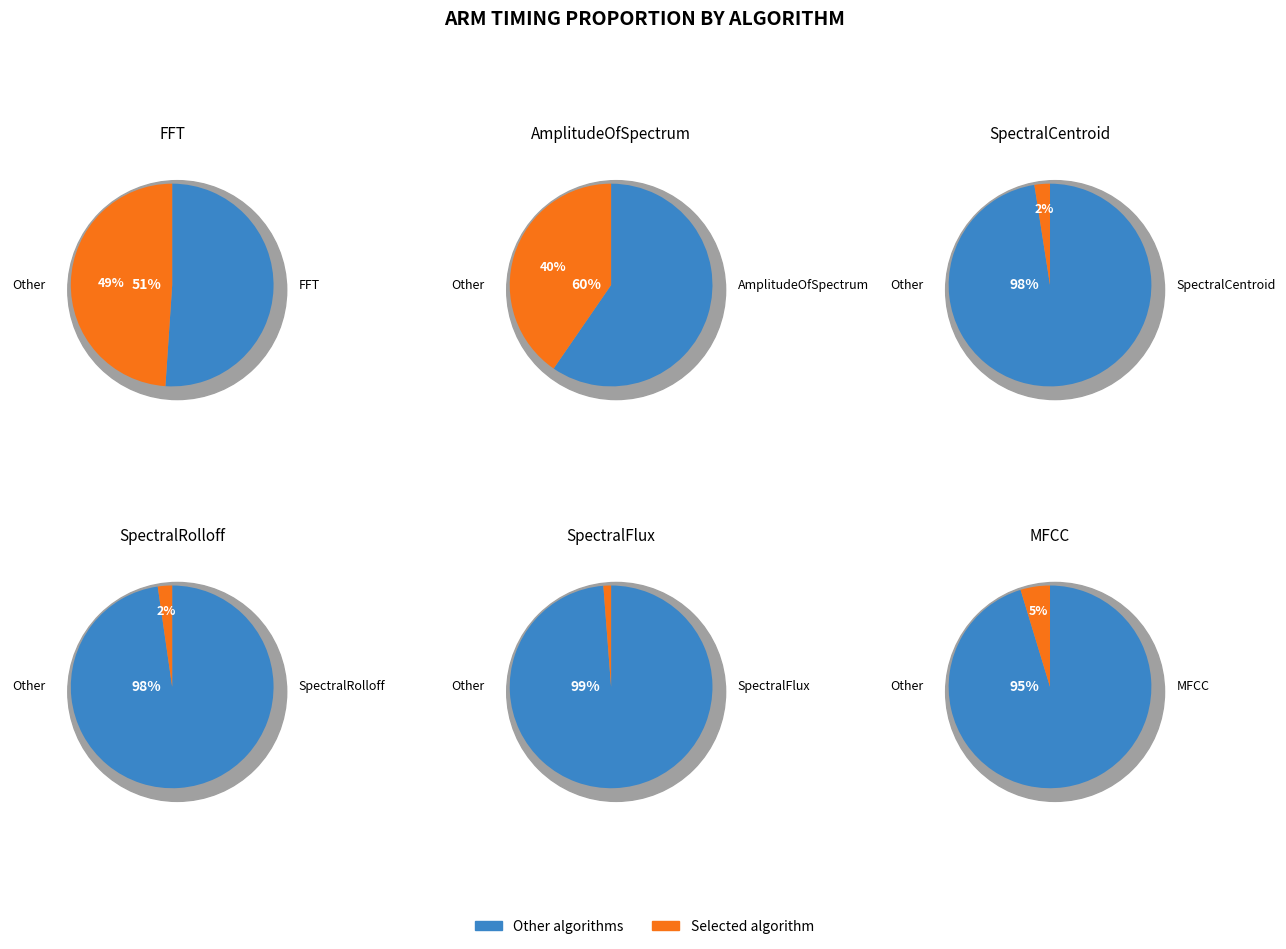

What percentage is the FFT slice, to the nearest percent?

49%